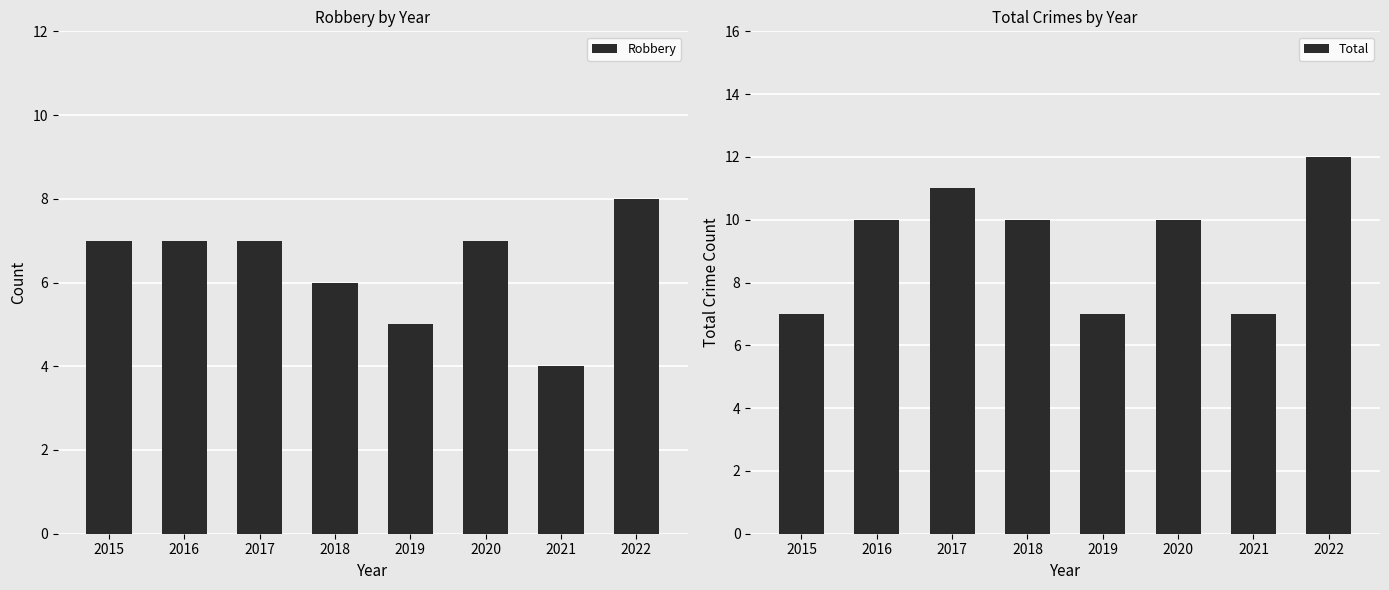

Reading left to right, list all the values displayed in this chart.

Robbery: 2015=7	2016=7	2017=7	2018=6	2019=5	2020=7	2021=4	2022=8
Total: 2015=7	2016=10	2017=11	2018=10	2019=7	2020=10	2021=7	2022=12